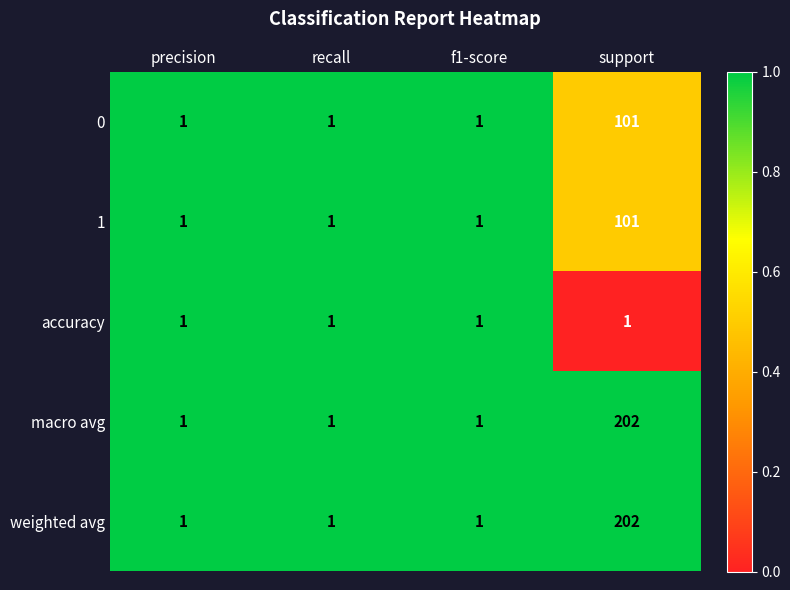

Reading left to right, transcribe all the data shown in this chart.

0: precision=1	recall=1	f1-score=1	support=101
1: precision=1	recall=1	f1-score=1	support=101
accuracy: precision=1	recall=1	f1-score=1	support=1
macro avg: precision=1	recall=1	f1-score=1	support=202
weighted avg: precision=1	recall=1	f1-score=1	support=202